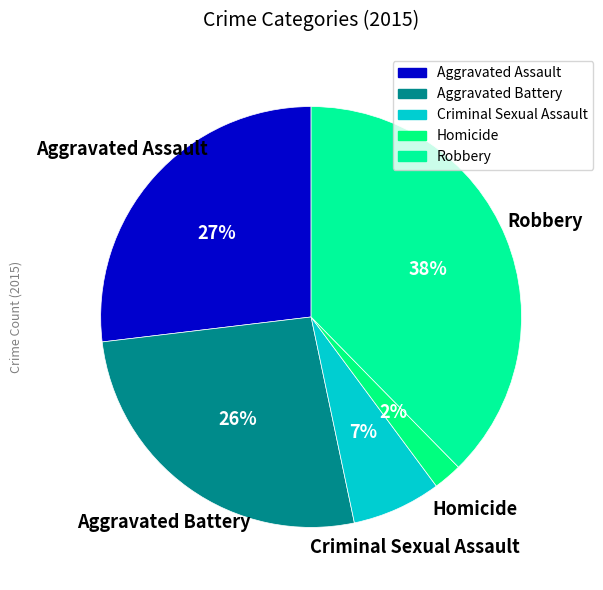

How many segments does this pie chart have?

5